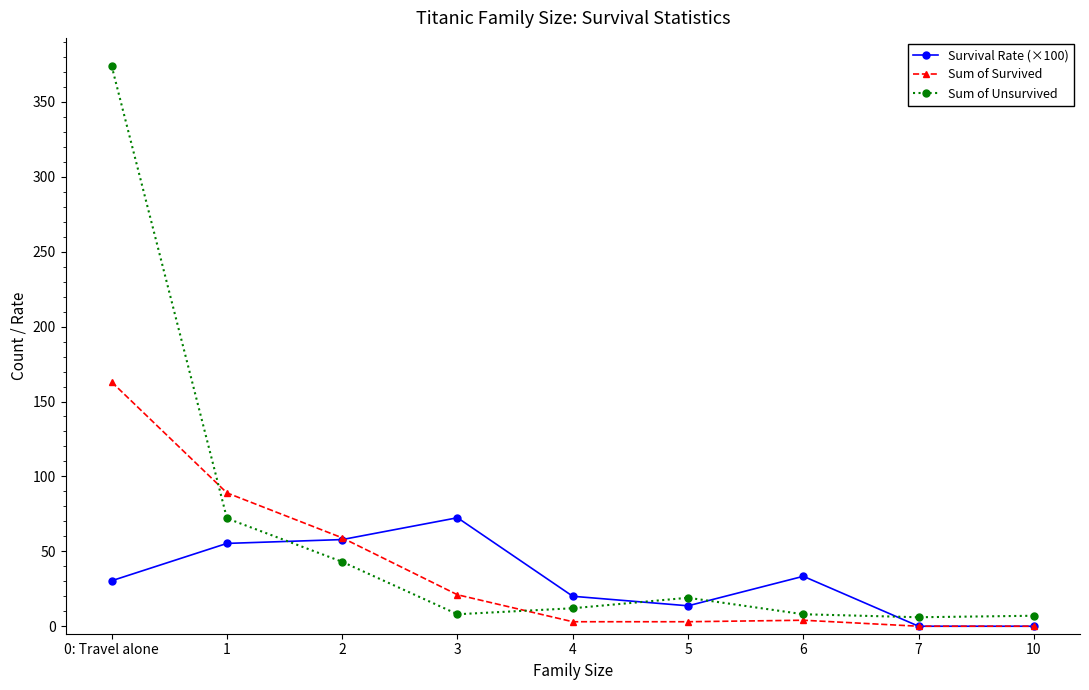

At which category is the sum across all series the highest?

0: Travel alone